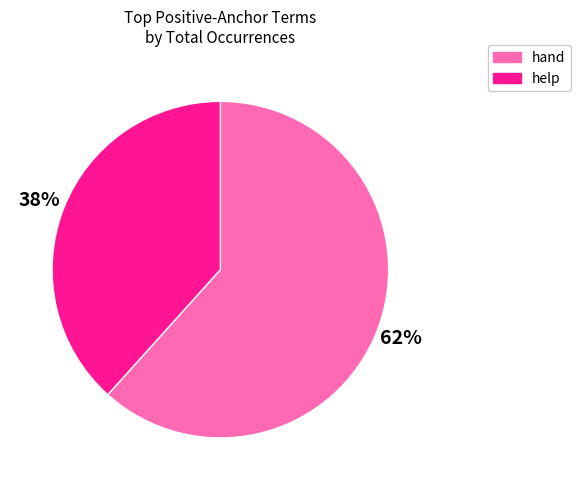

To the nearest percent, what is the average slice percentage?

50%